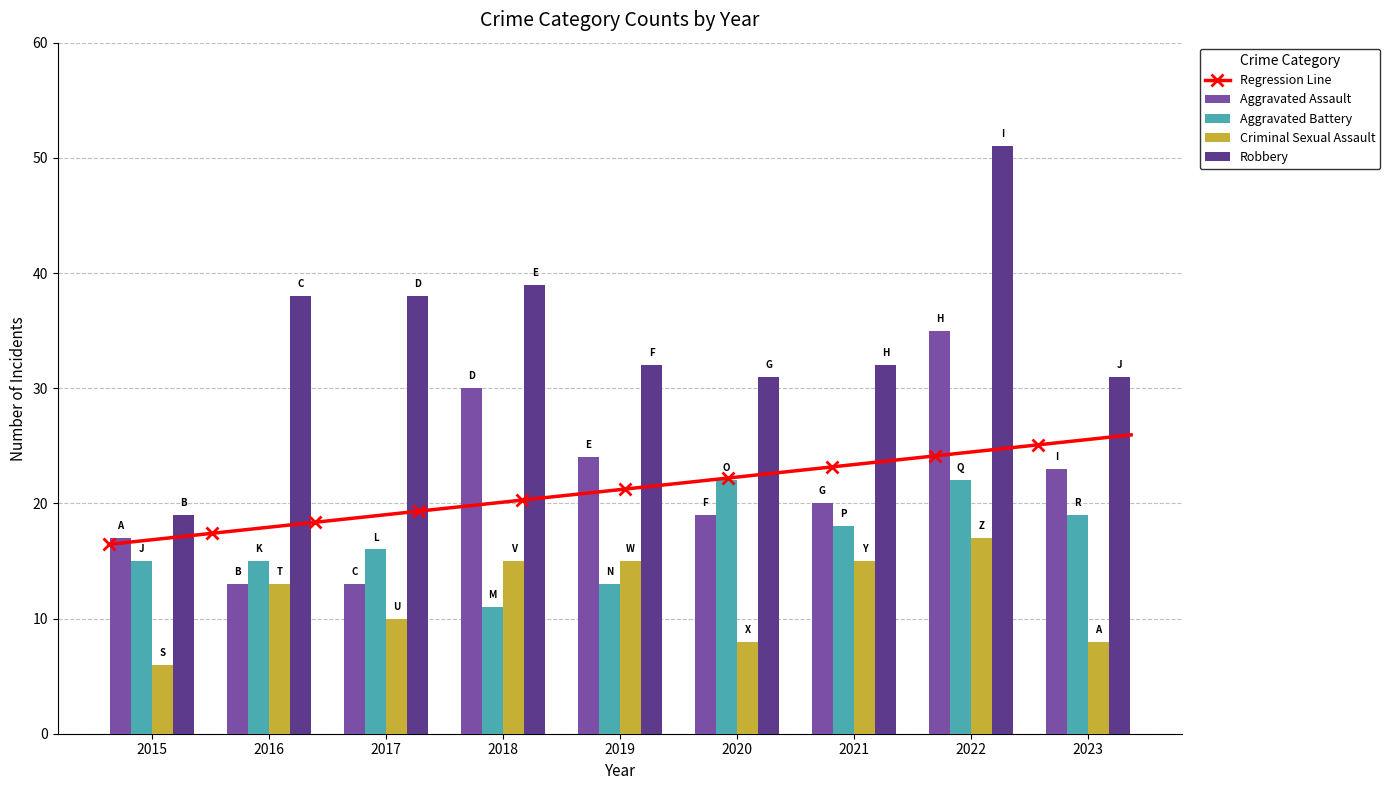

Is it true that Robbery equals 28 at 2015?

False